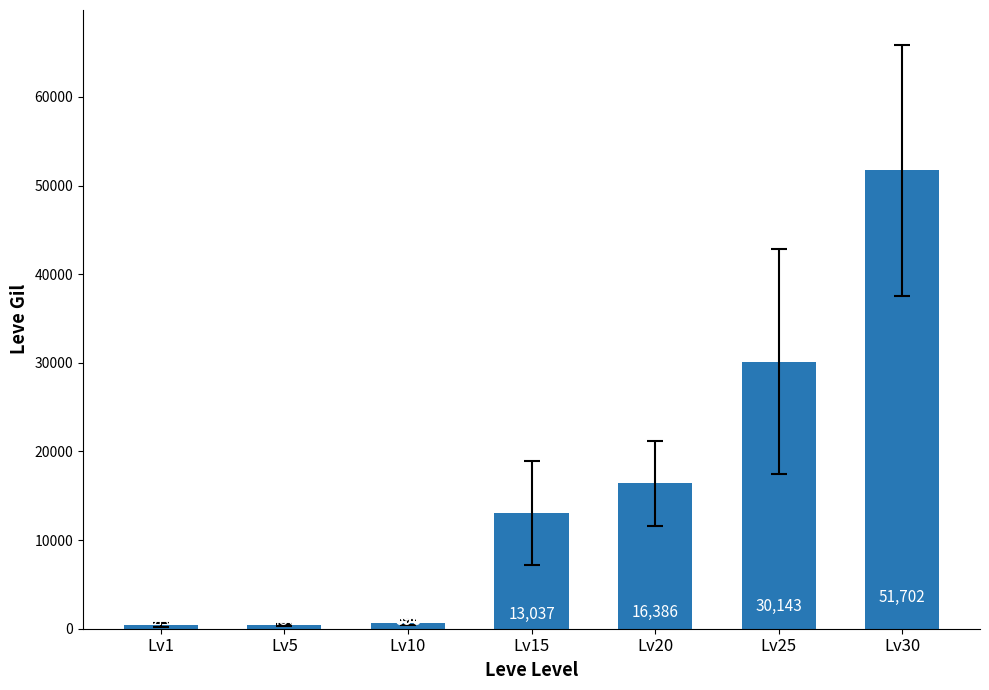

How many values are below 13037?

3